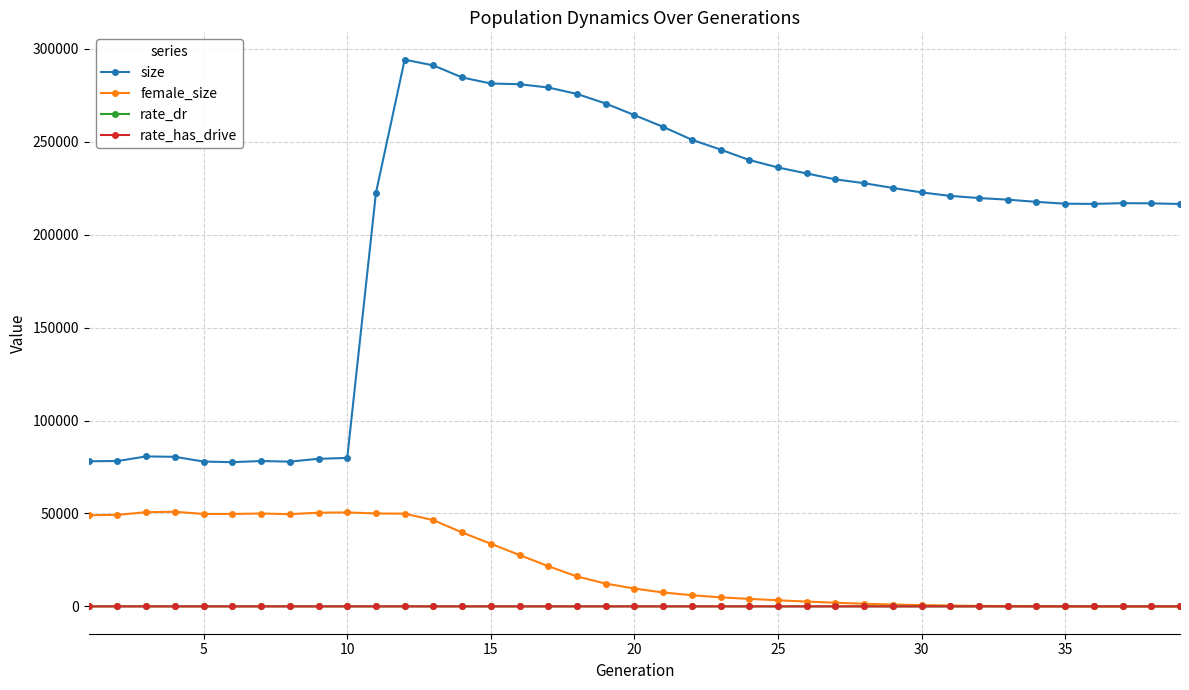

Which series has the largest total across all categories?

size